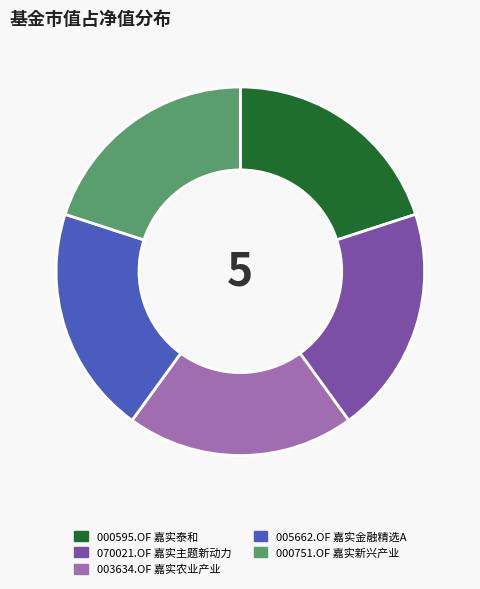

Is it true that 000595.OF 嘉实泰和 is 7% of the pie?

False